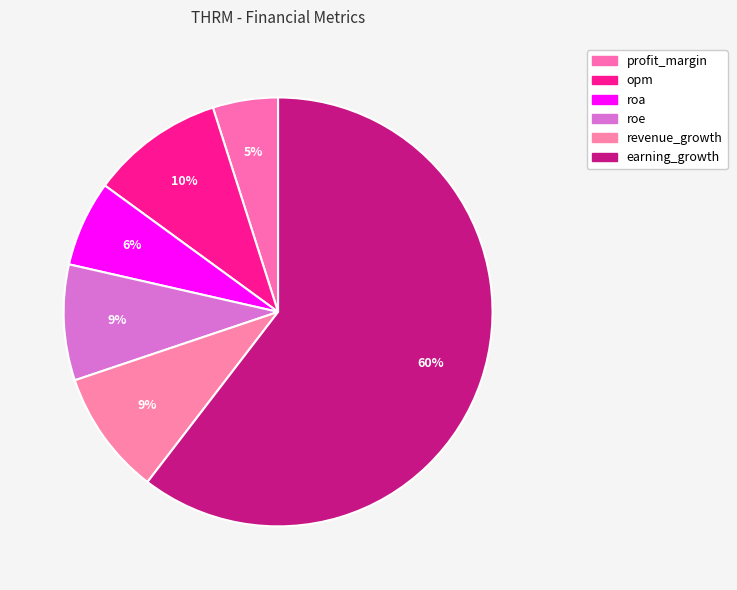

To the nearest percent, what is the average slice percentage?

17%